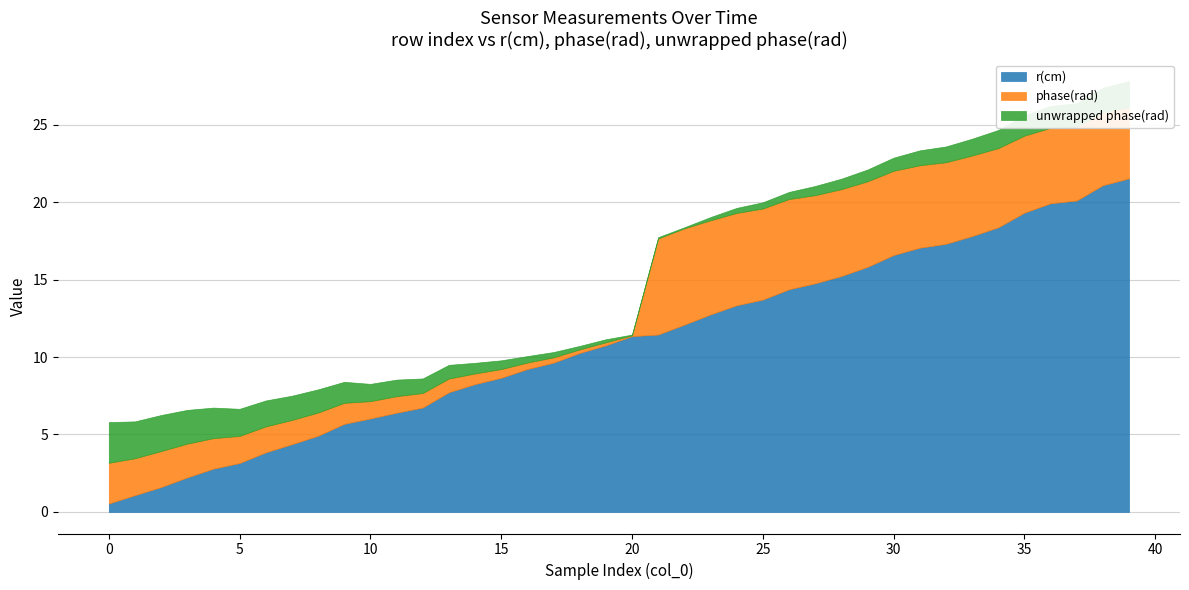

Which series ends up on top after the final intersection of r(cm) and unwrapped phase(rad)?

r(cm)